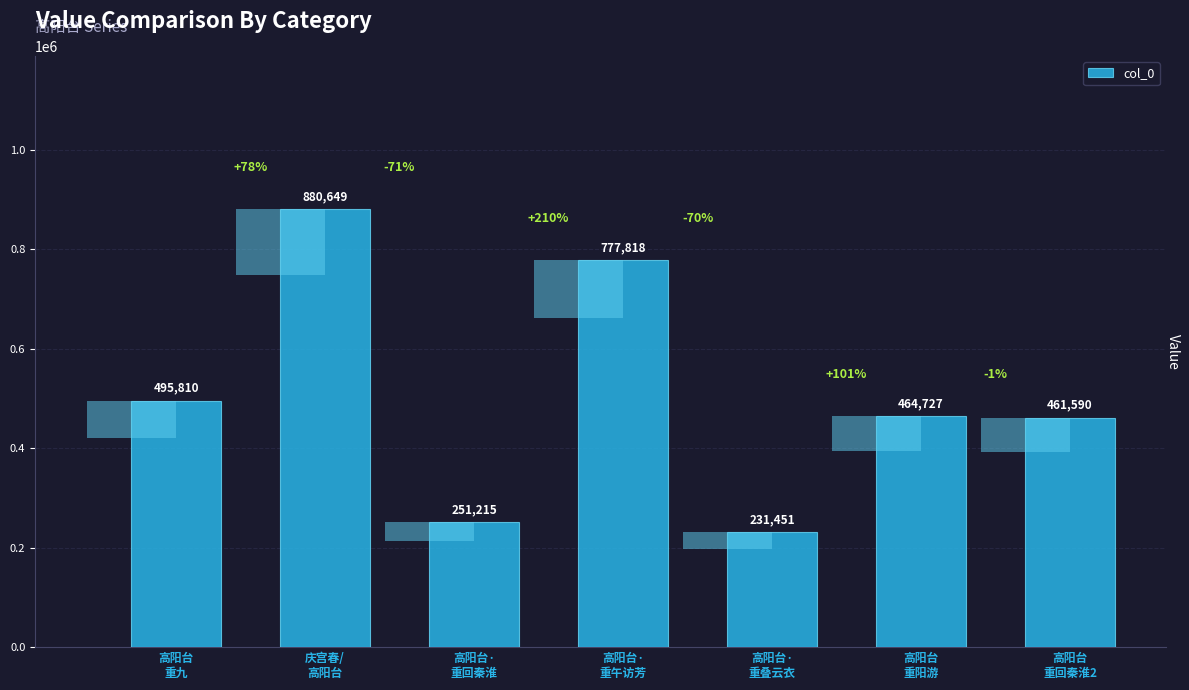

What is the difference between the maximum and minimum values?

649198